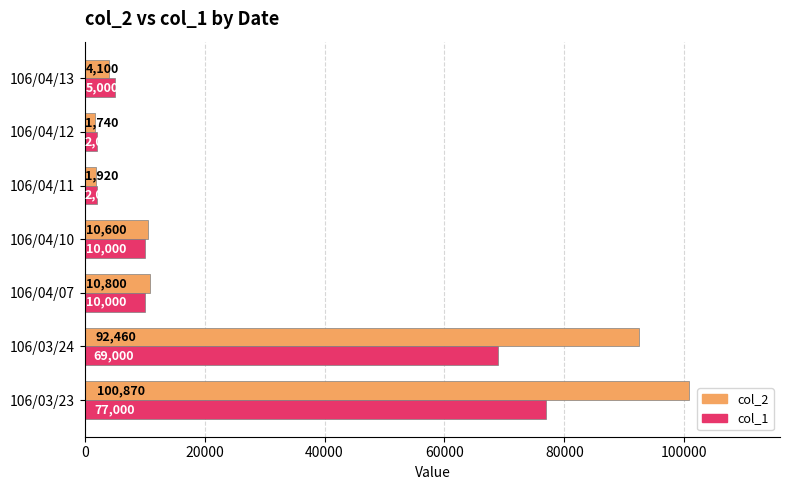

How many values in the col_2 series are below 10600?

3